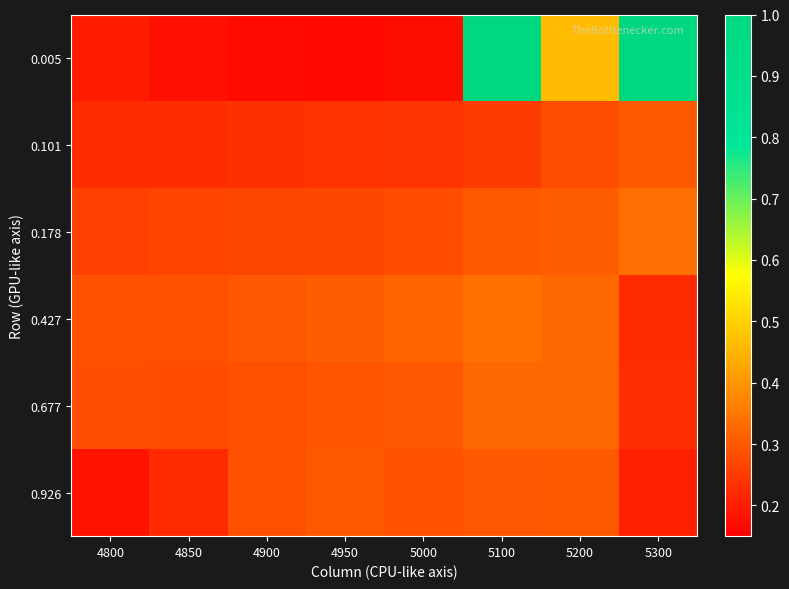

What is the difference between the highest and lowest values at 5100?

0.7